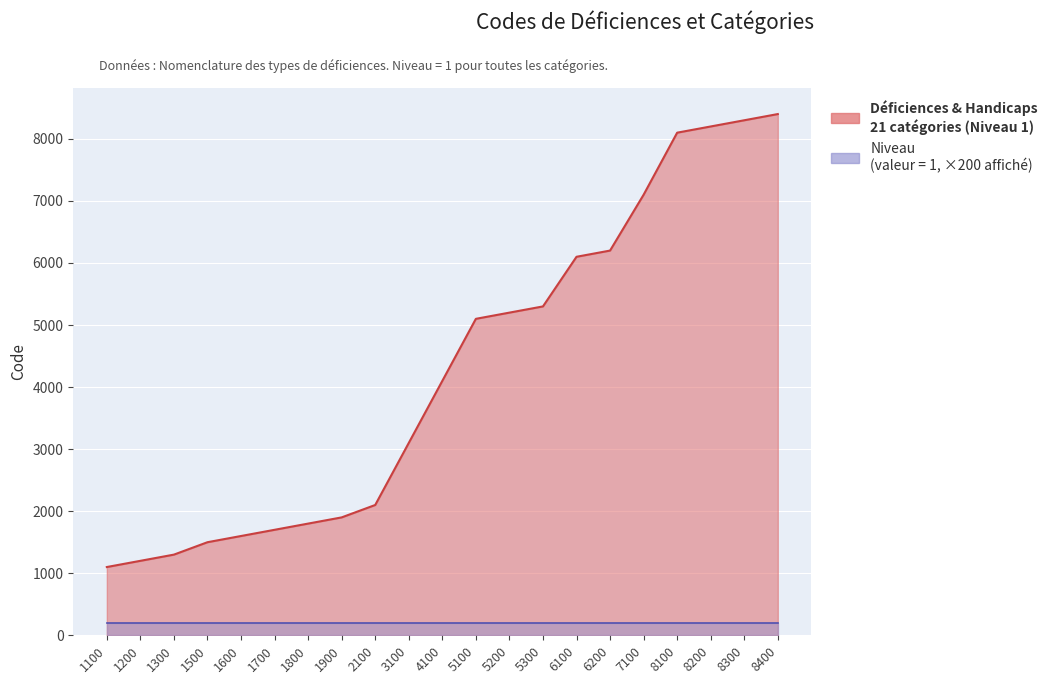

Reading left to right, what are all the values shown in this chart?

1100	1200	1300	1500	1600	1700	1800	1900	2100	3100	4100	5100	5200	5300	6100	6200	7100	8100	8200	8300	8400